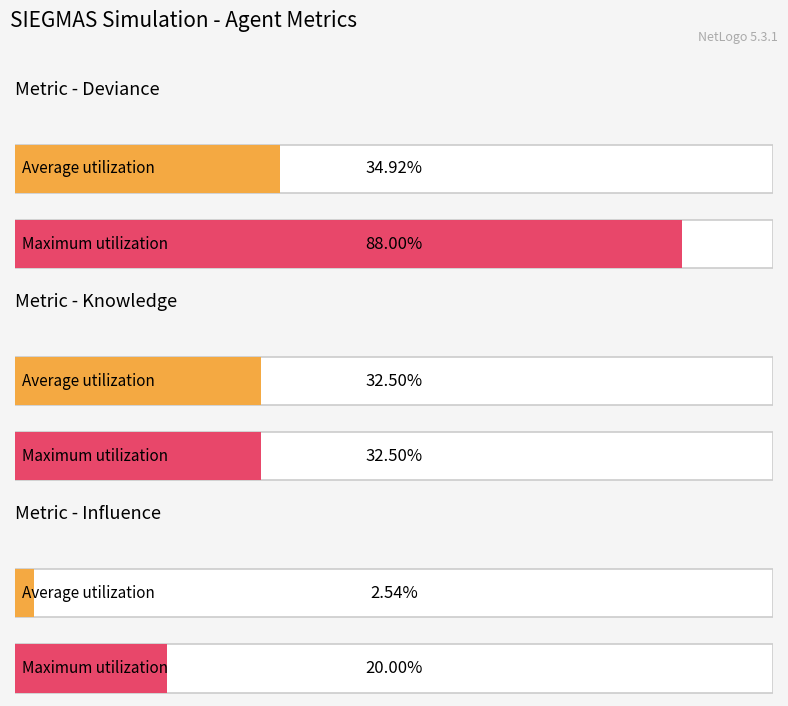

What is the difference between the maximum and minimum values in the influence series?

17.5